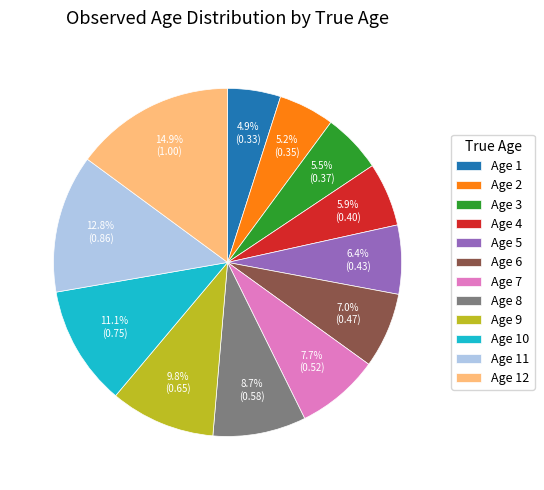

Which has a higher value, Age 6 or Age 5?

Age 6